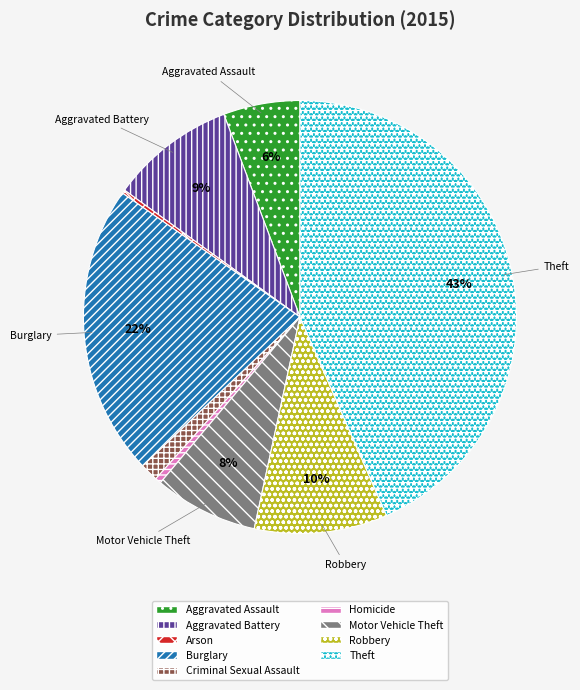

Is there a majority slice in this chart?

No